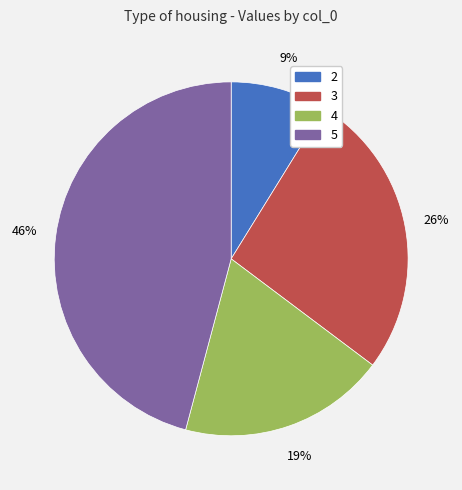

Is the sum of 2 and 5 greater than half?

Yes